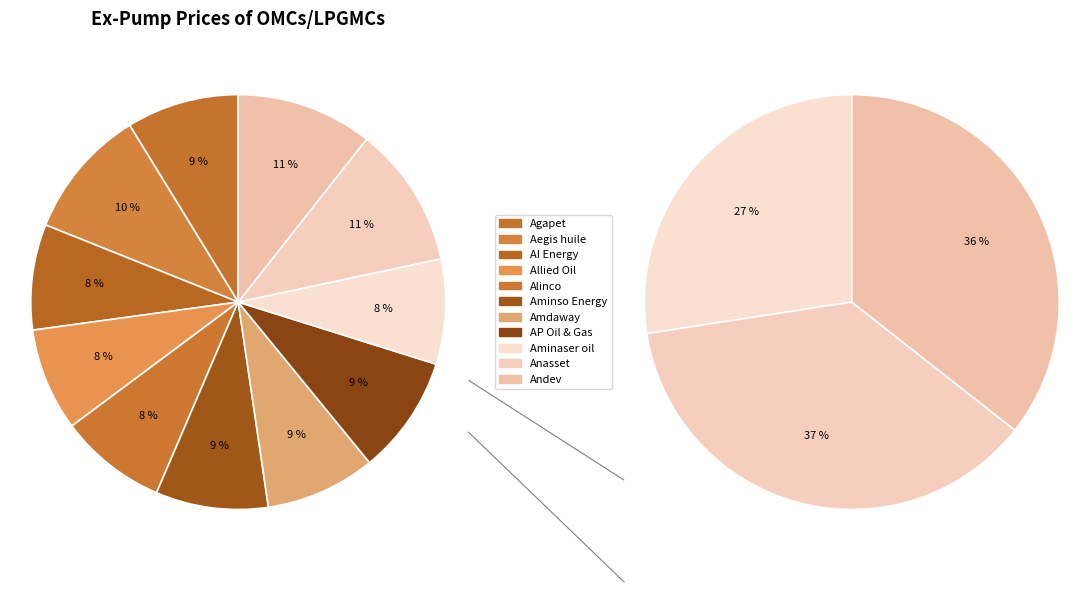

Does any single category account for the majority?

No